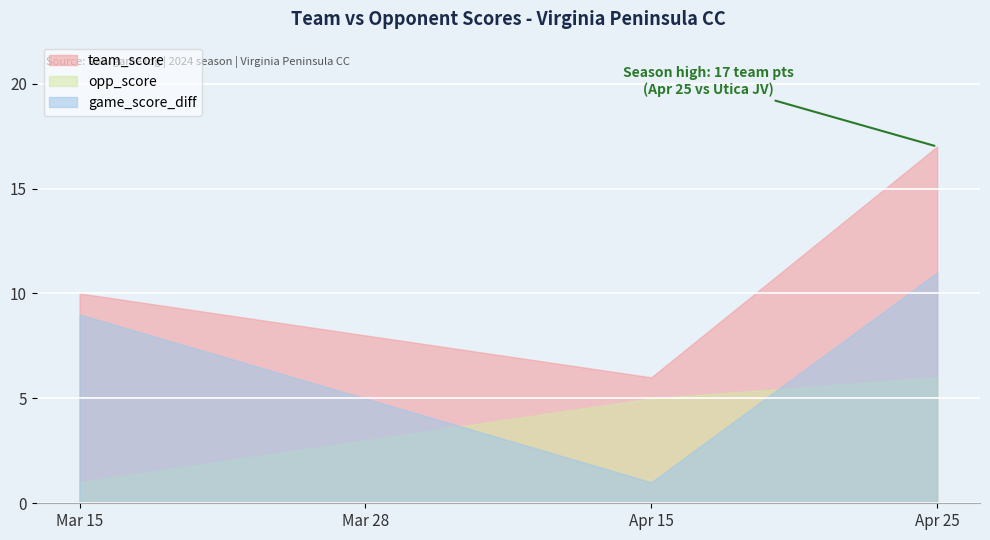

The value of game_score_diff at Mar 28 is 8. True or false?

False